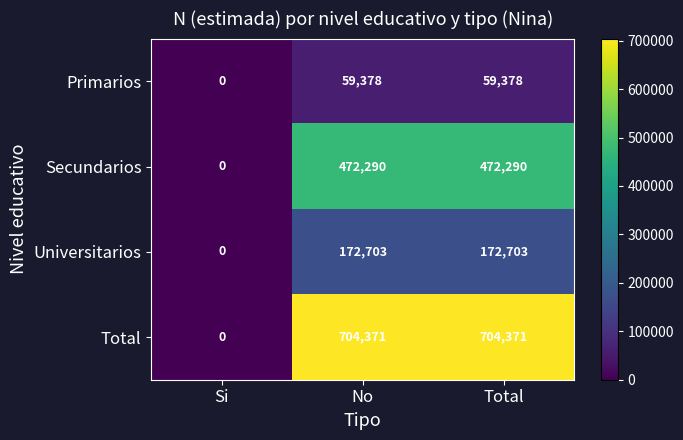

Reading left to right, extract all data points from this chart.

Primarios: 0	59378	59378
Secundarios: 0	472290	472290
Universitarios: 0	172703	172703
Total: 0	704371	704371